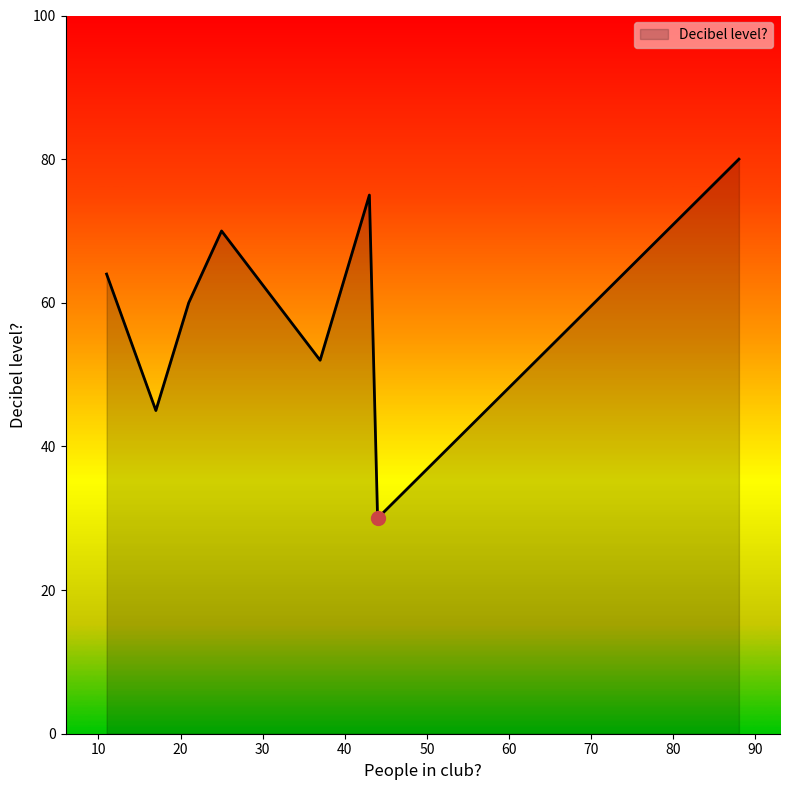

How many interior local valleys (lower than both neighbors) does the data have?

3